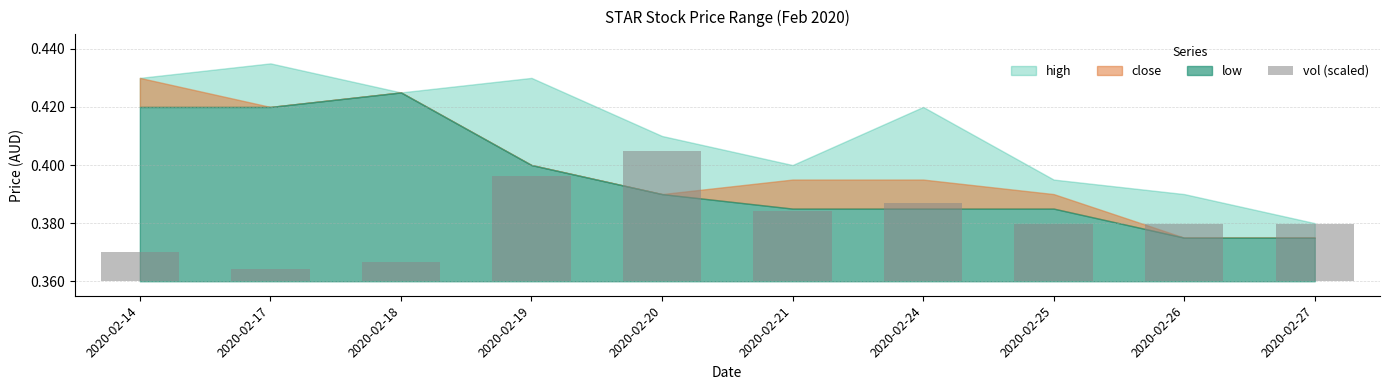

Does the chart contain stacked bars?

No